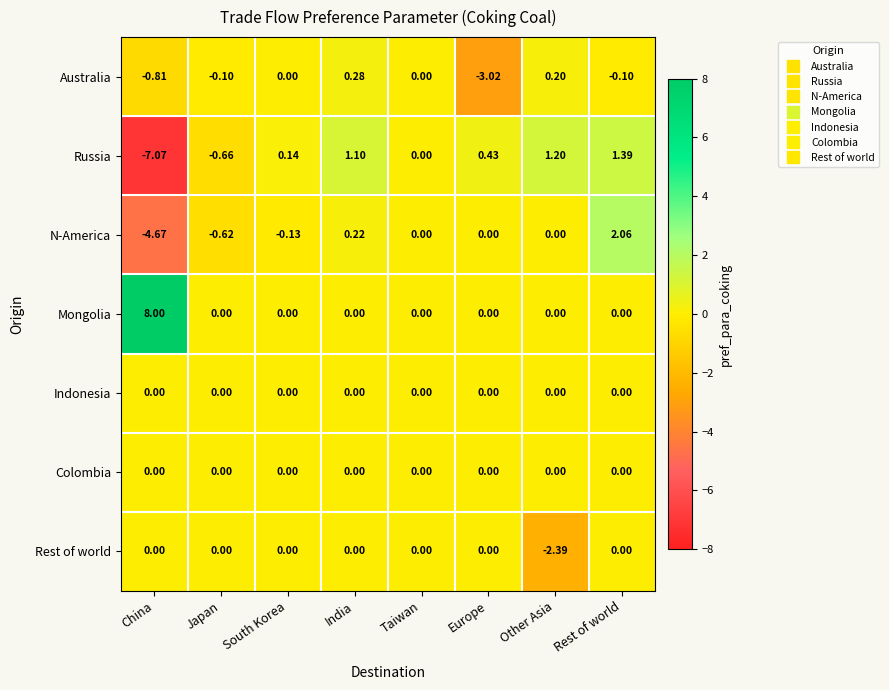

Where is N-America nearest to the value -1?

Japan